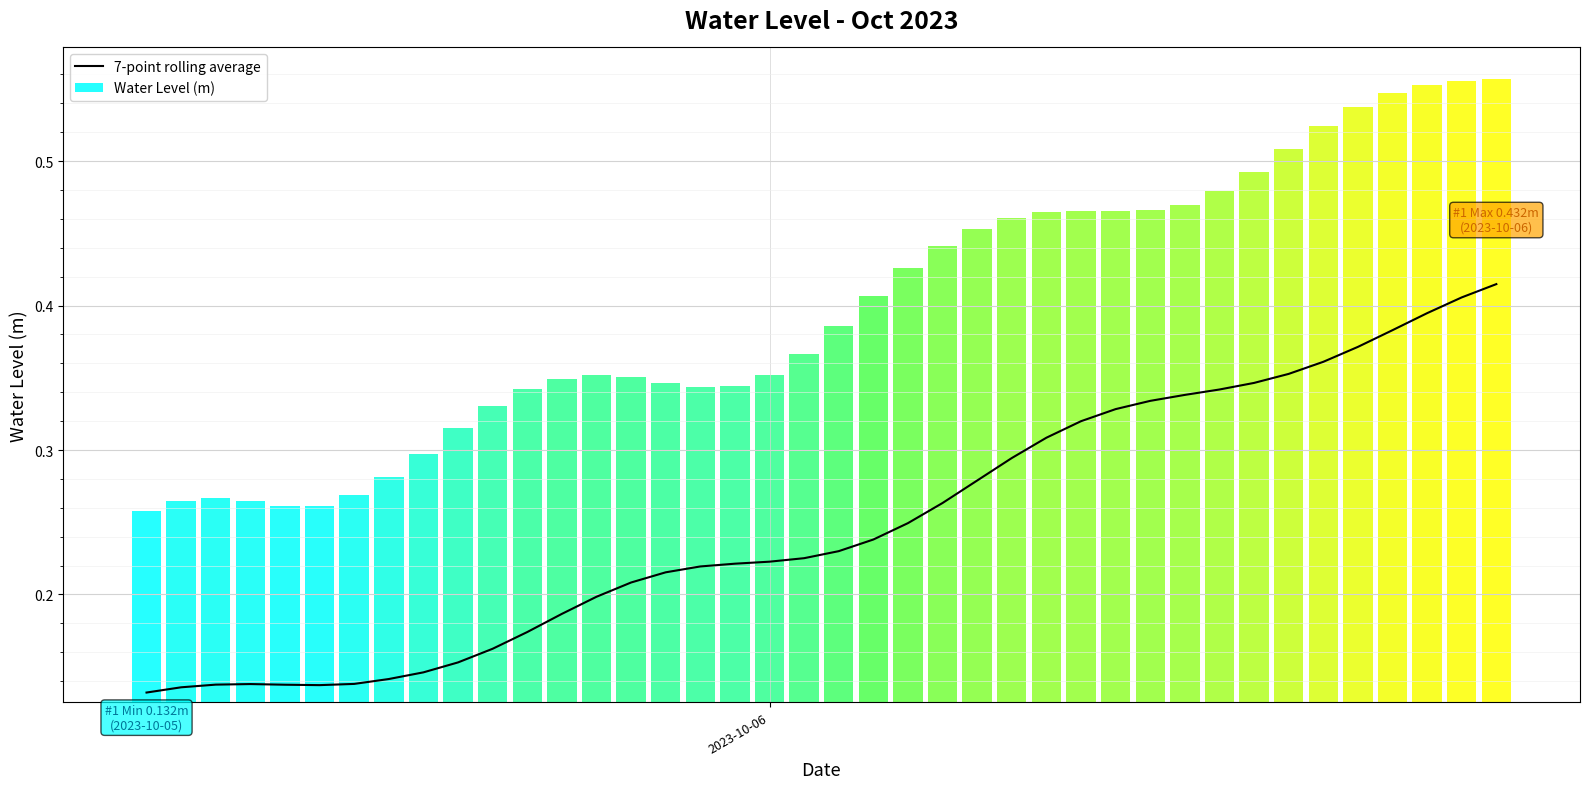

At which label is the value closest to 0?

2023-10-06